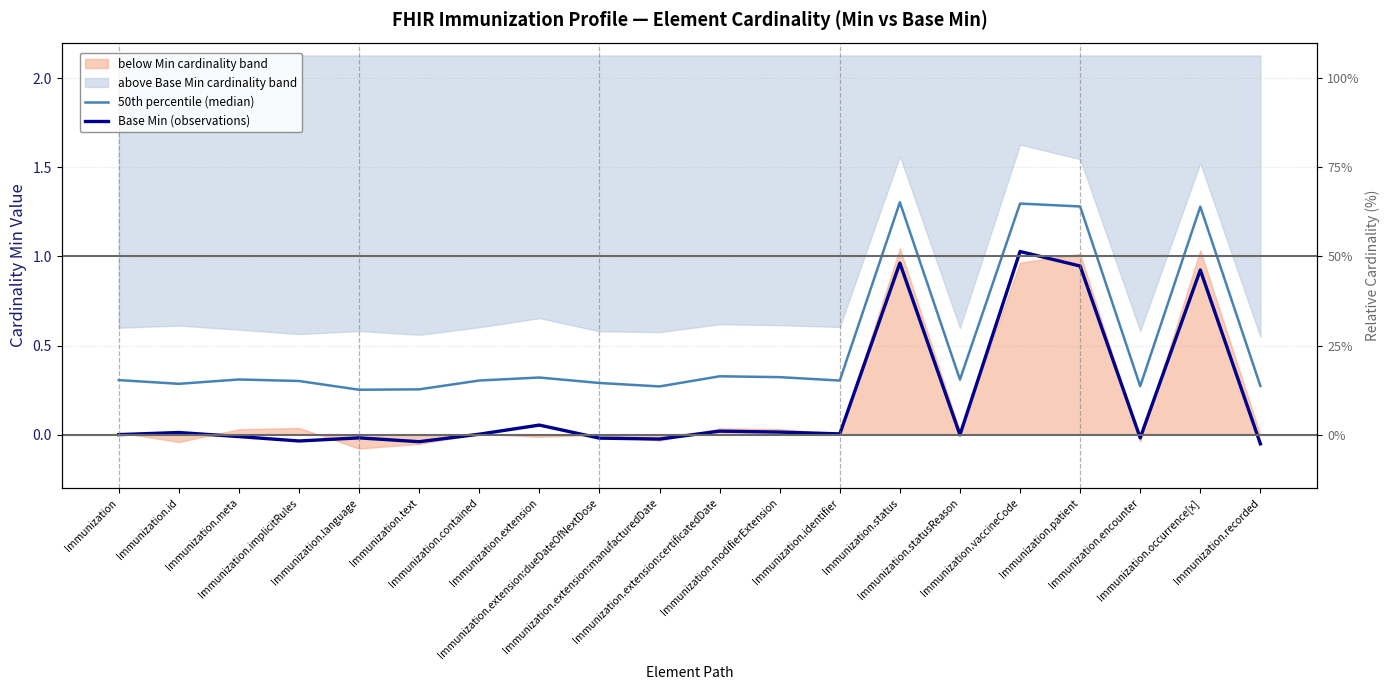

True or false: 50th percentile (median) has more than 0 interior local peaks.

True